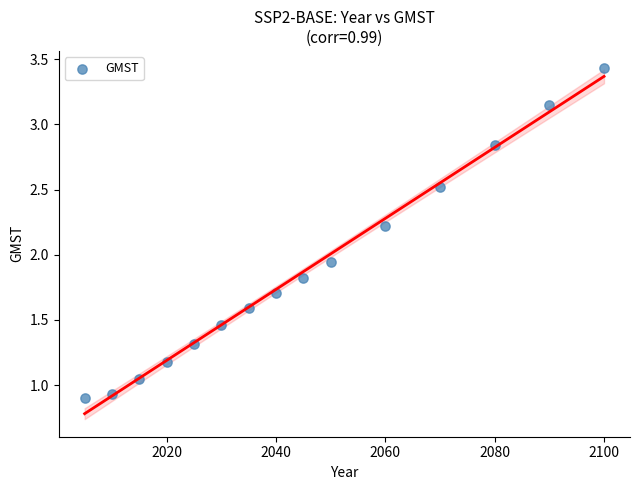

What is the range of Y values (max minus min)?

2.5